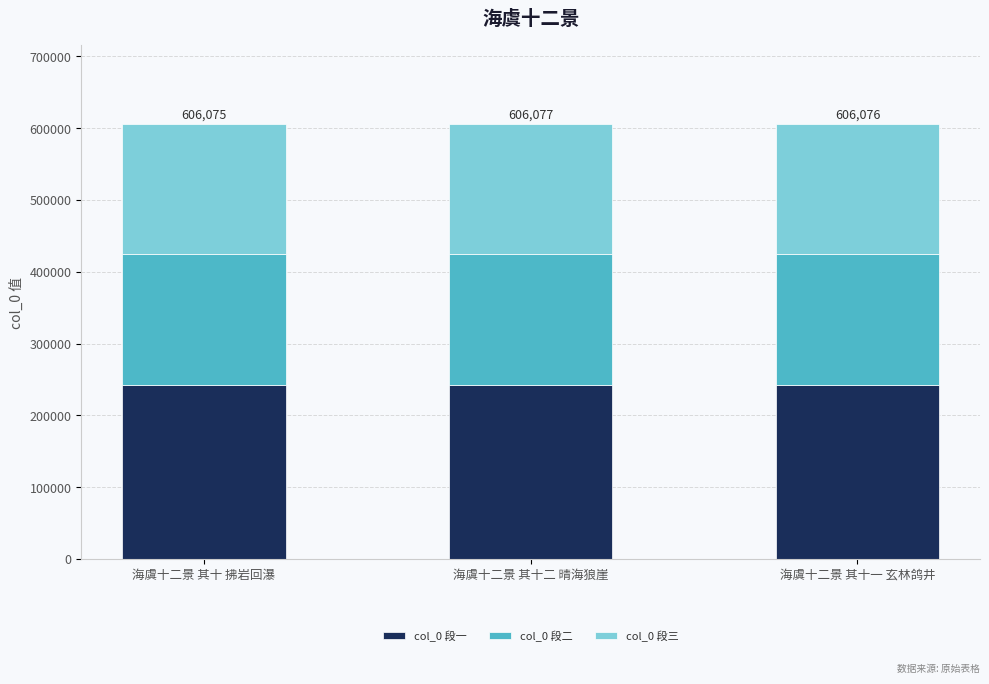

Count the col_0 段一 values in the range 242430 to 242431.

3